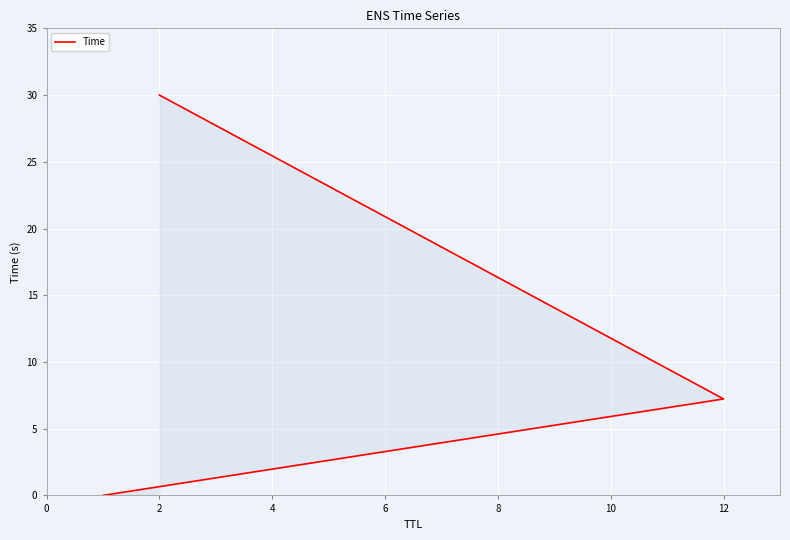

How many data points are above 7?

2